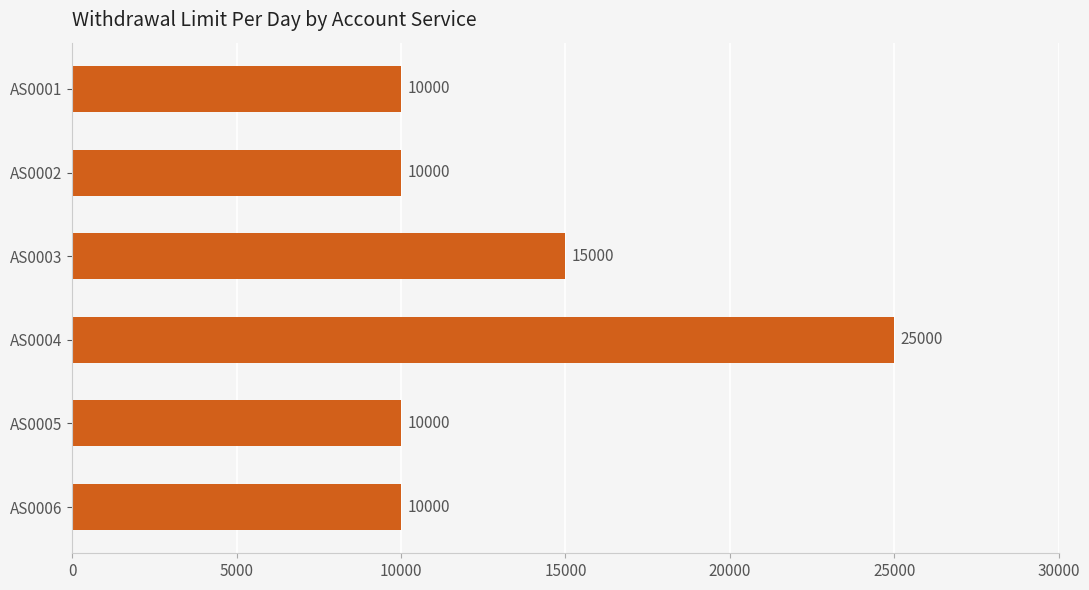

What is the difference between the maximum and minimum values?

15000